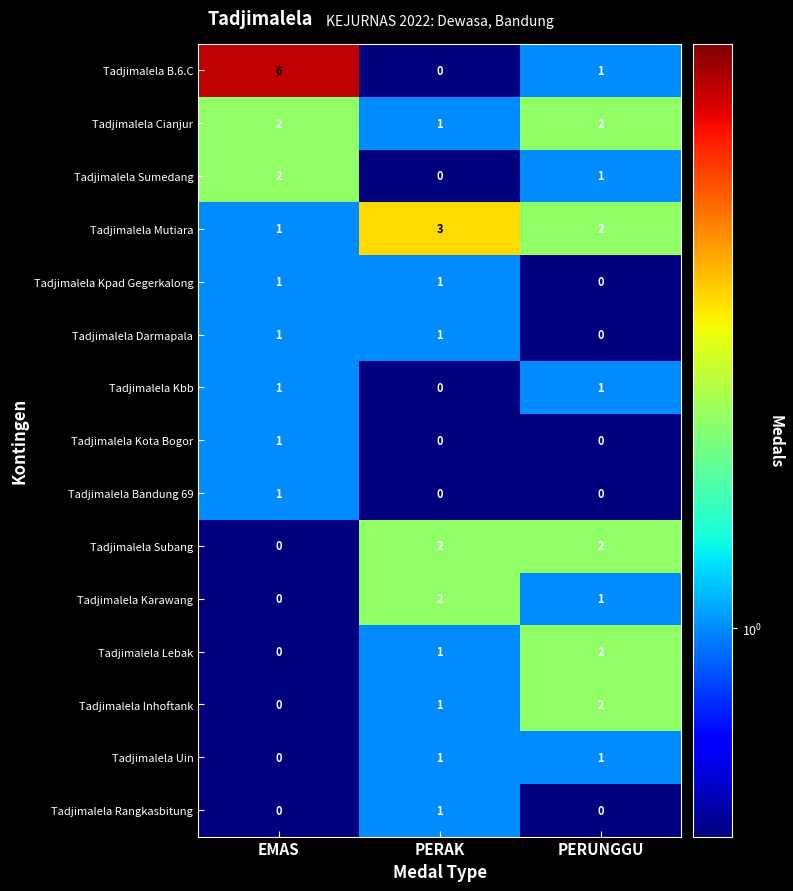

What is the sum of the Tadjimalela Mutiara values at PERUNGGU and PERAK?

5